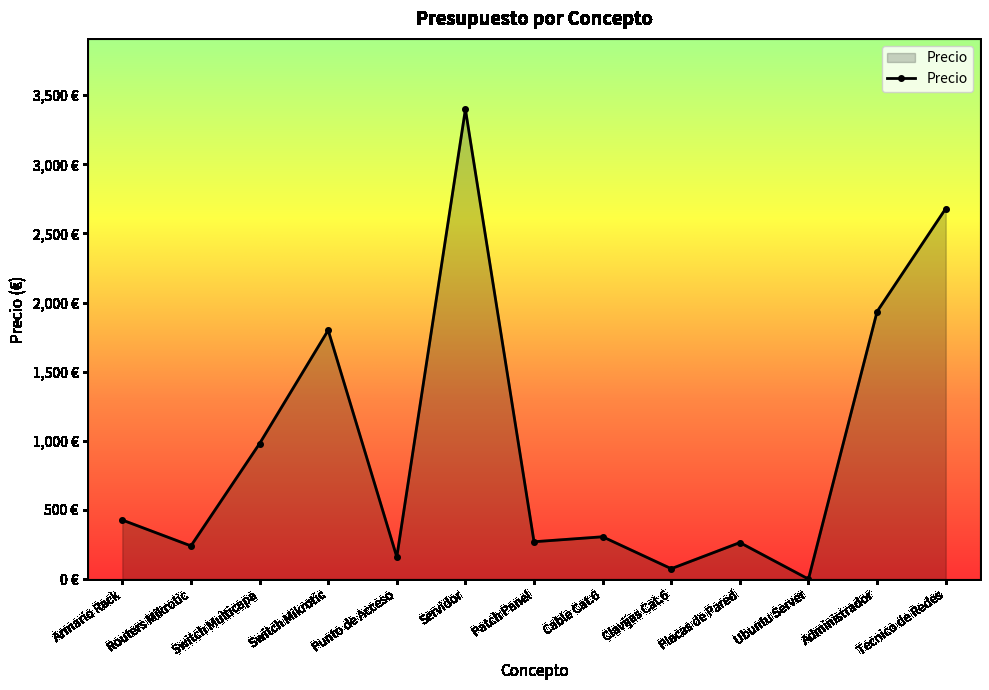

What is the label of the 1st point from the right?

Tecnico de Redes